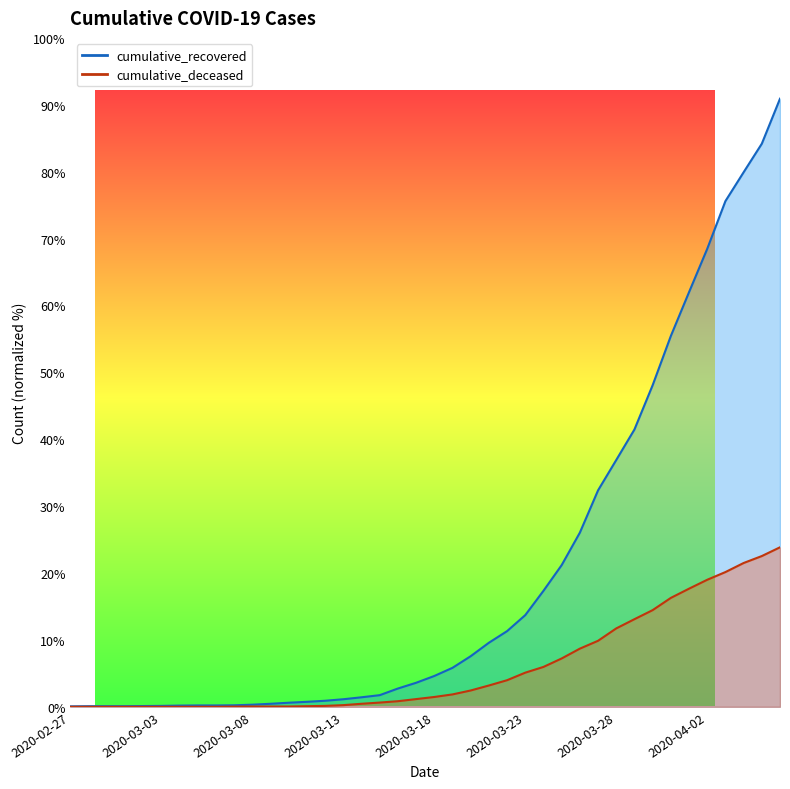

True or false: cumulative_recovered and cumulative_deceased cross at least once.

False